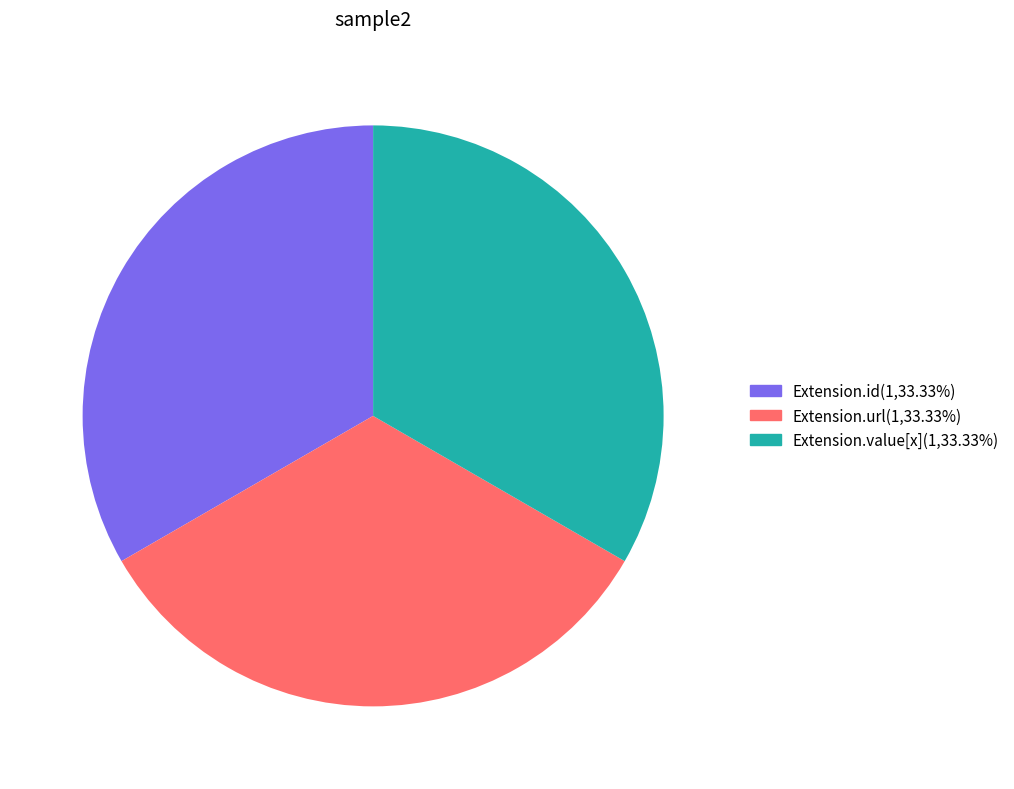

Is there a majority slice in this chart?

No